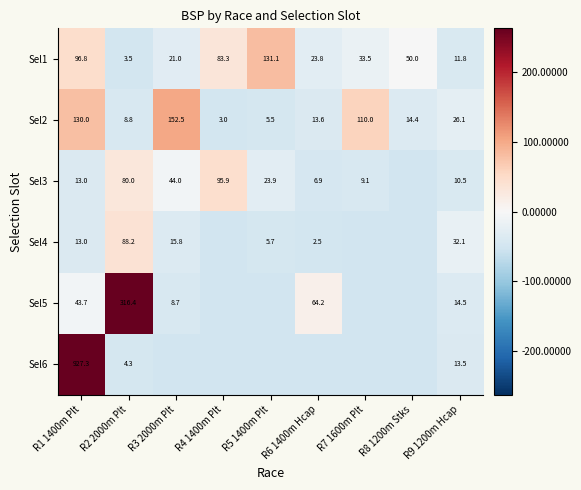

At which category is the sum across all series the highest?

R1 1400m Plt